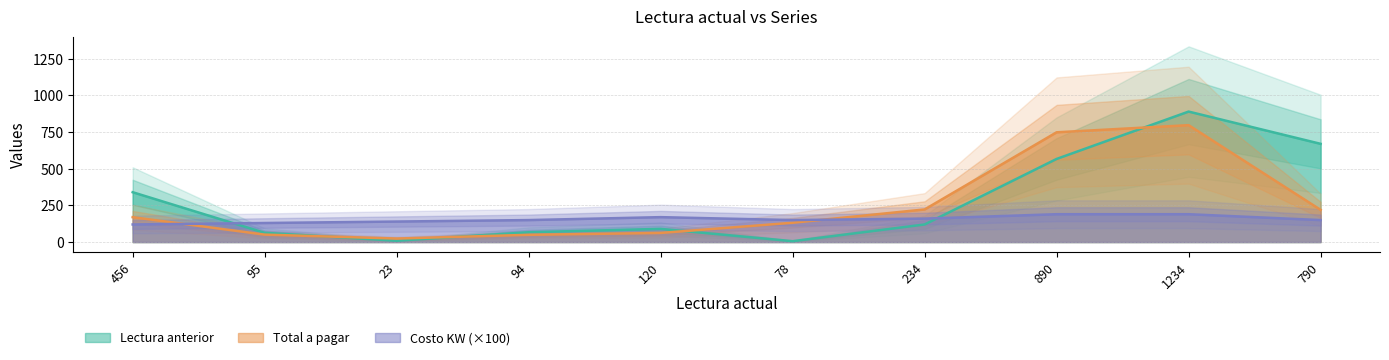

Which category has the highest value across all series?

1234